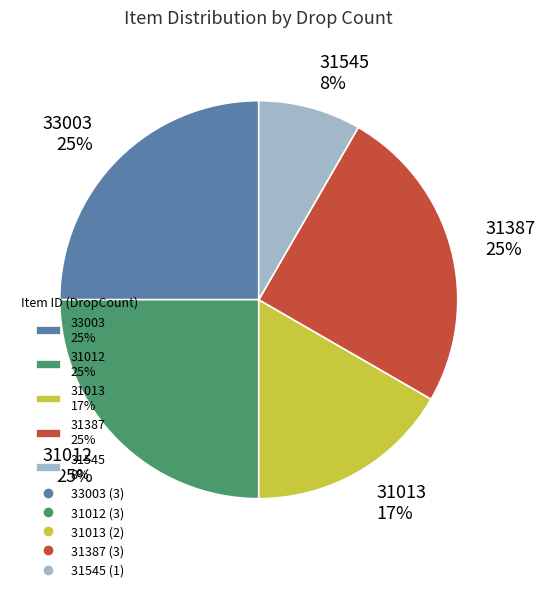

What percentage is the 31013 slice, to the nearest percent?

17%